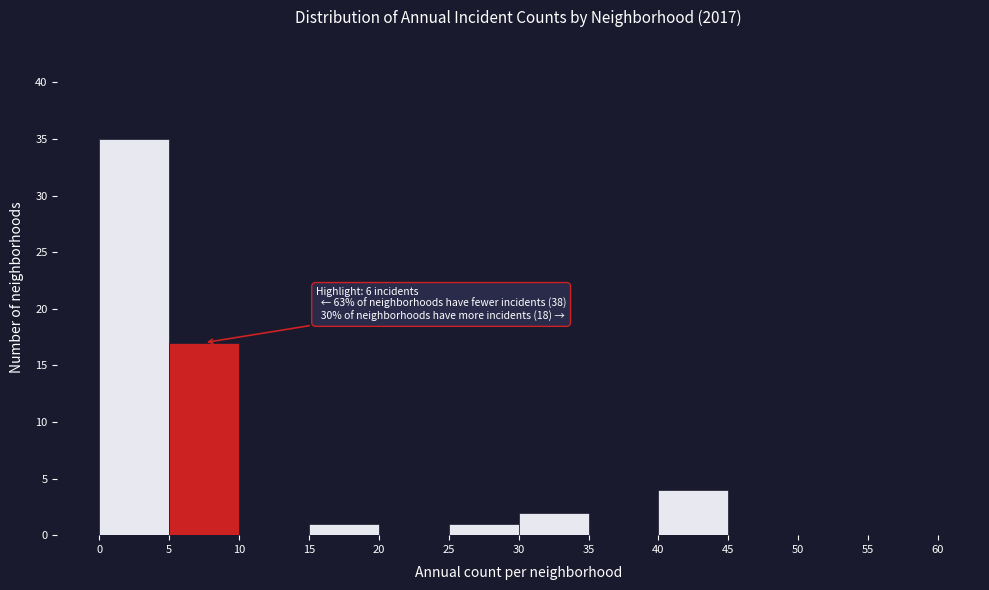

Which range on the x-axis has the tallest bar?

0 to 5